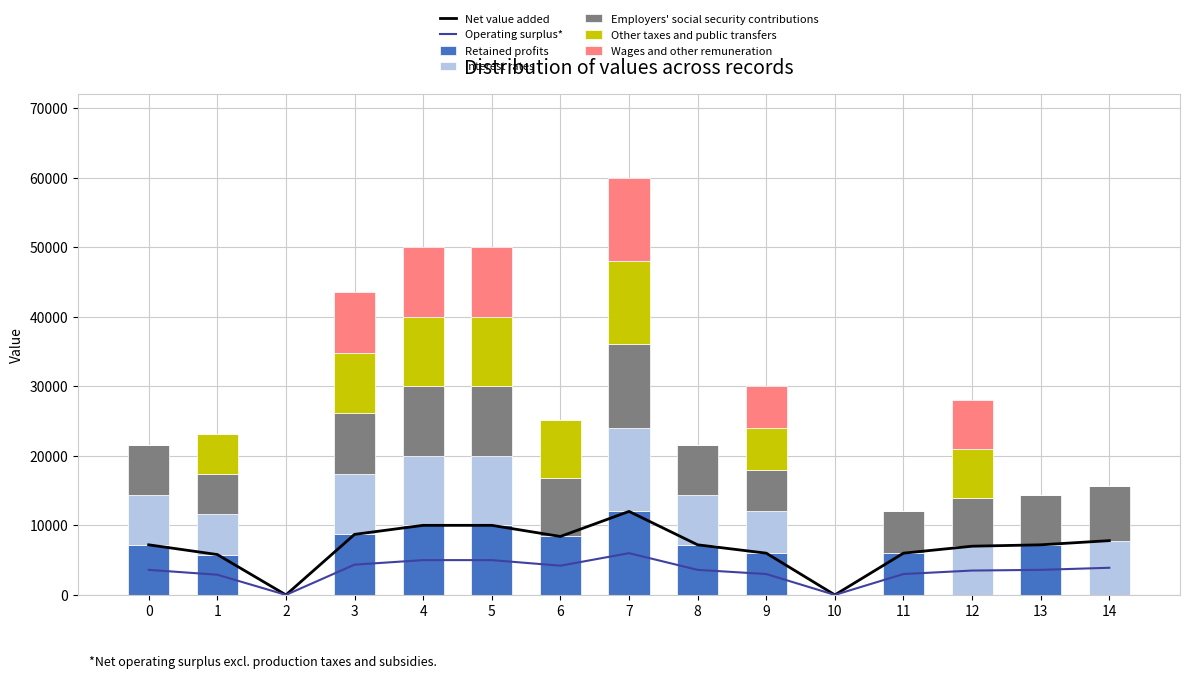

How many values in Series B are above zero?

10